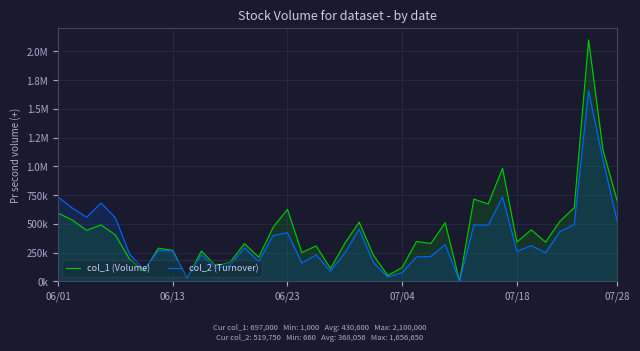

True or false: col_2 (Turnover) and col_1 (Volume) cross at least once.

True